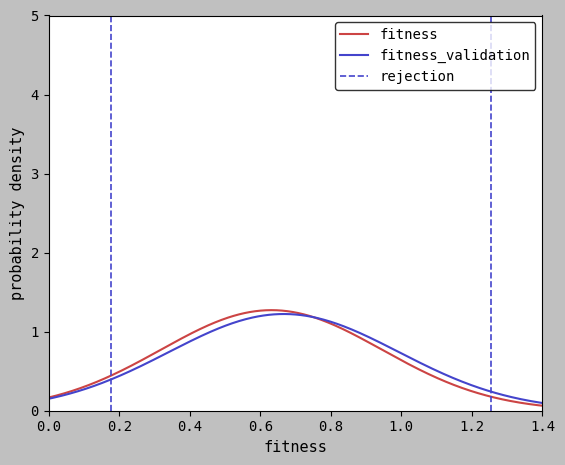

Count the number of categories in the chart.

40